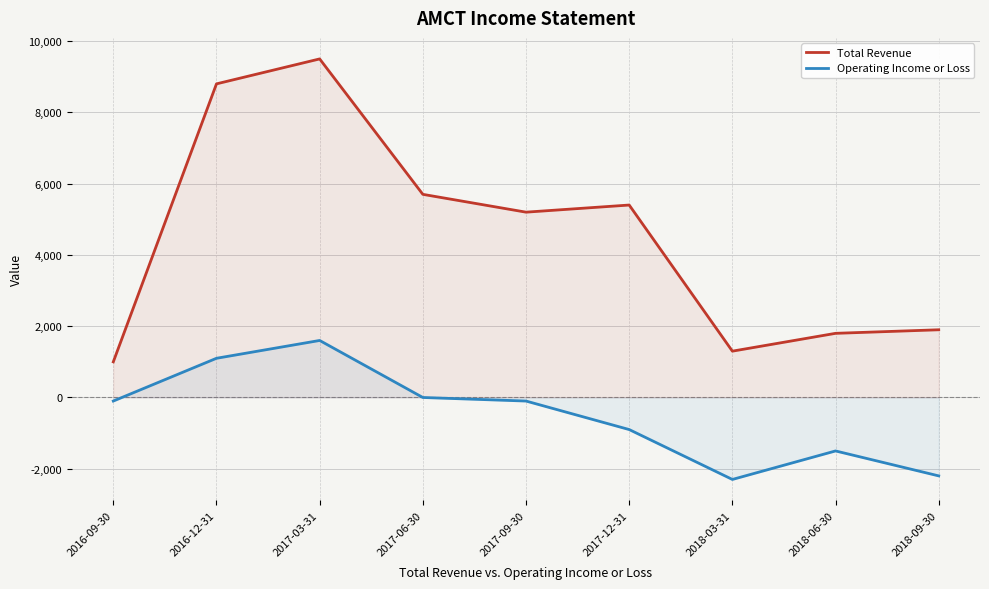

What is the minimum value for Total Revenue?

1000